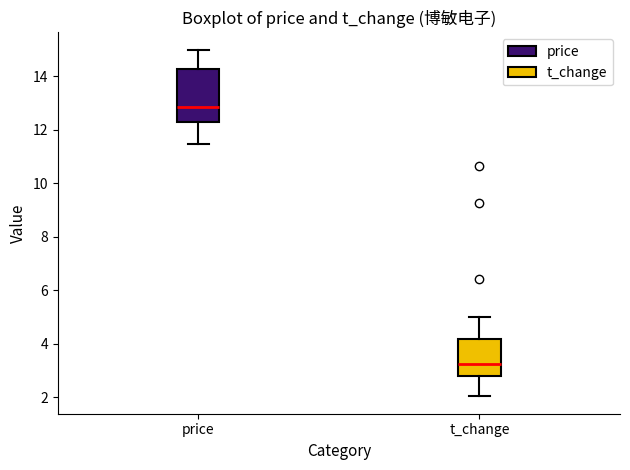

Reading left to right, transcribe this box plot: for each box, give where its median line is, the range the box spans, and where its two whiskers end, as read against the y-axis. The values are not printed on the chart, so give them approximately, as read against the axis.

price: median 12.8, box 12.4 to 14.2, whiskers 11.4 to 15.0
t_change: median 3.2, box 2.8 to 4.2, whiskers 2.0 to 5.0